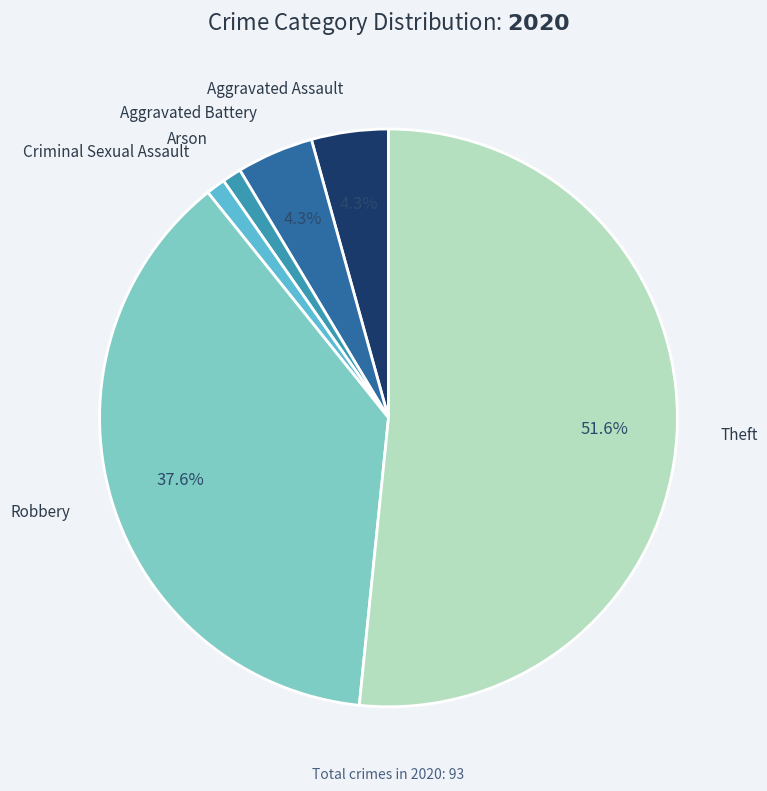

Which category has the biggest portion of the pie?

Theft